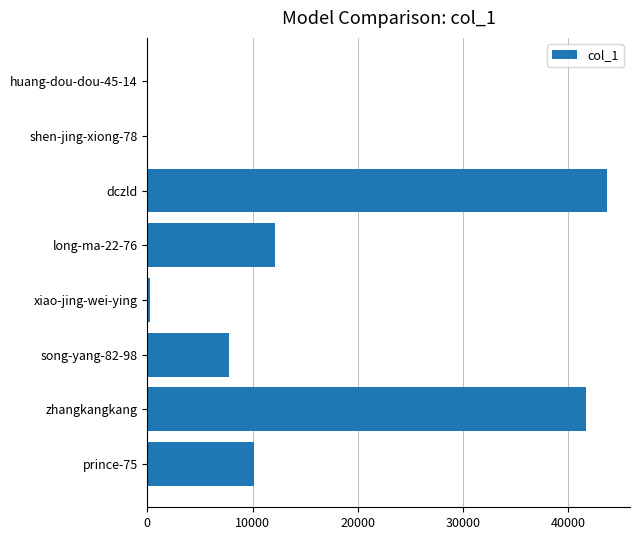

At which label is the value closest to 21835?

long-ma-22-76